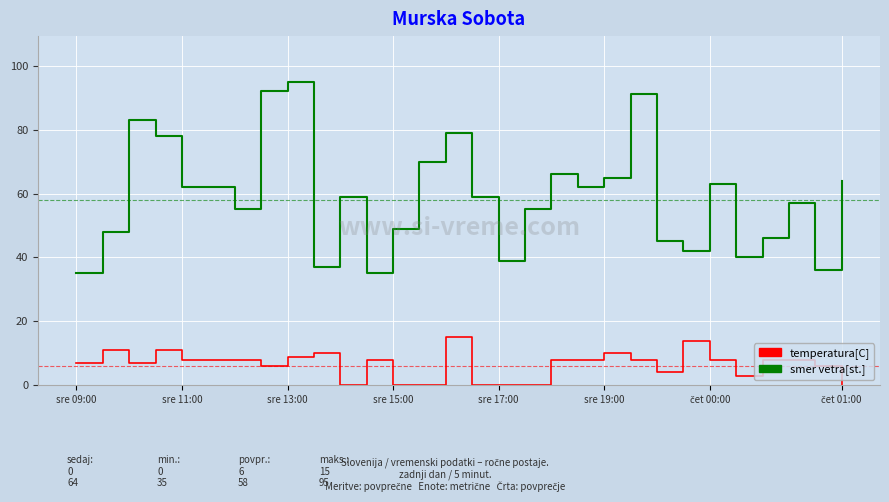

True or false: temperatura[C] and smer vetra[st.] intersect in this chart.

False